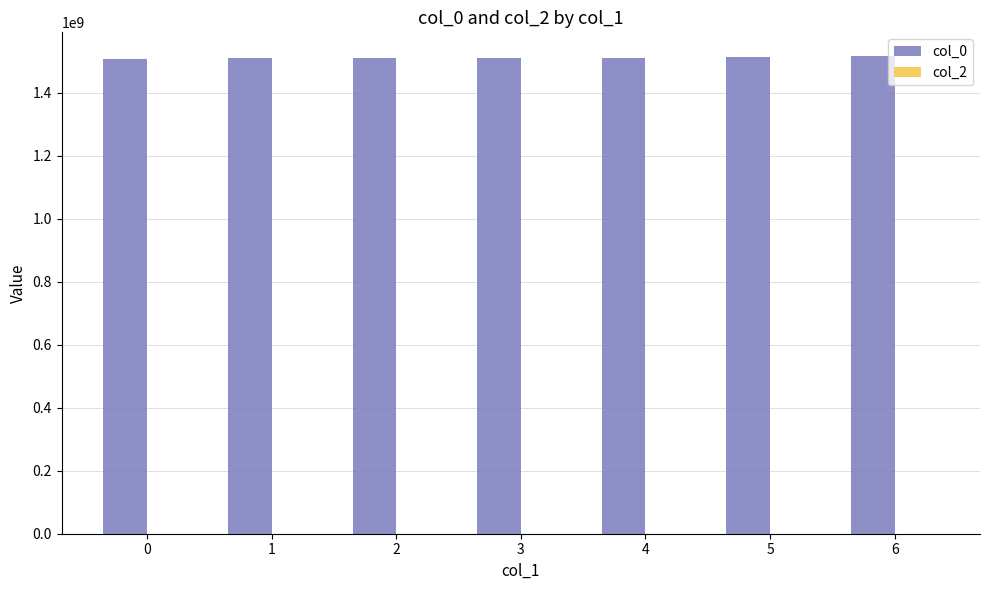

Approximately how many times larger is the value at 2 compared to 4?

1.0